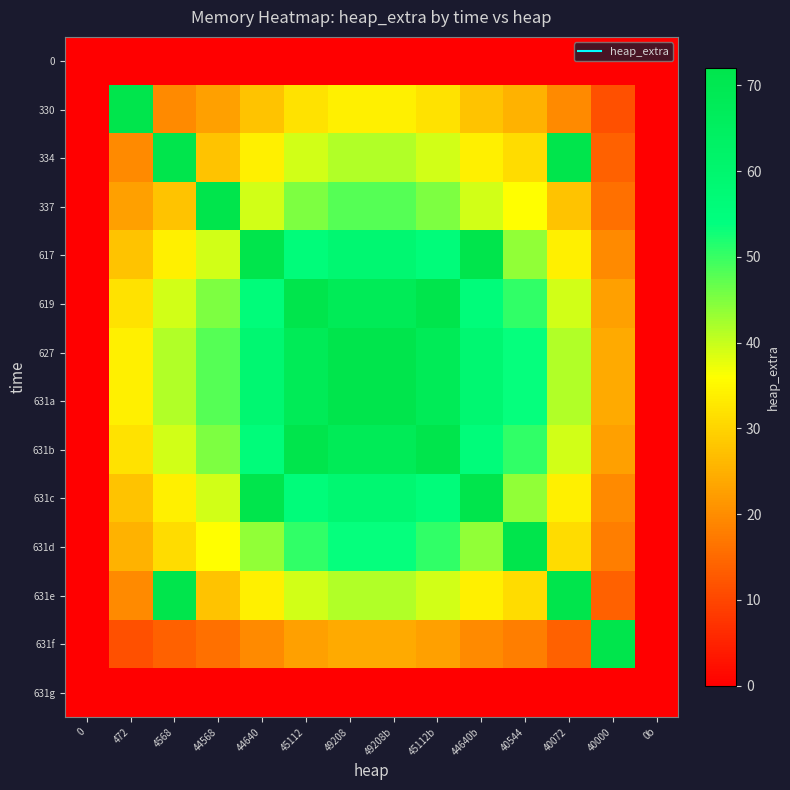

Which has a higher value, 4568 or 40072?

4568